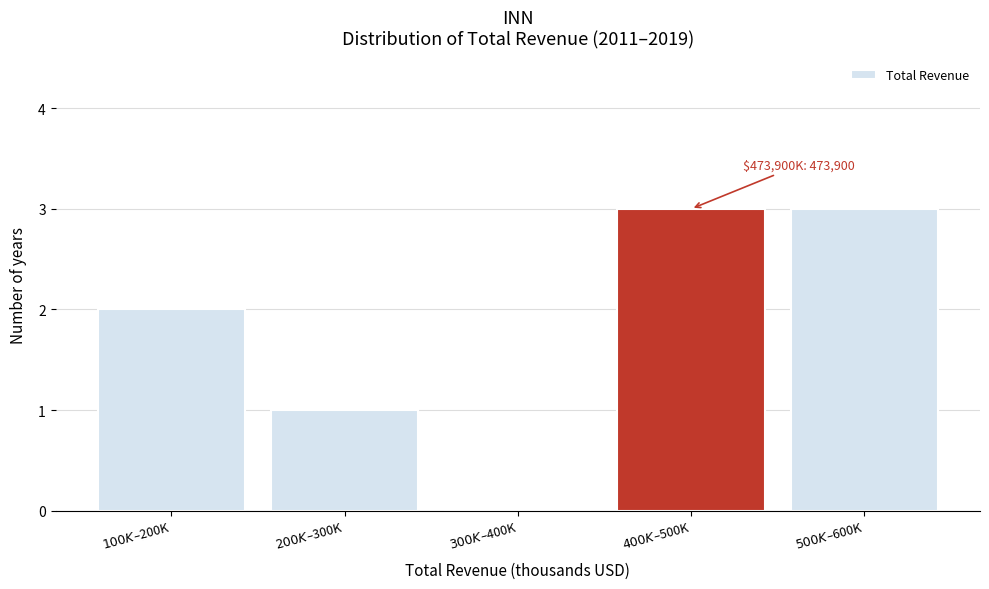

What is the maximum value shown in the chart?

3